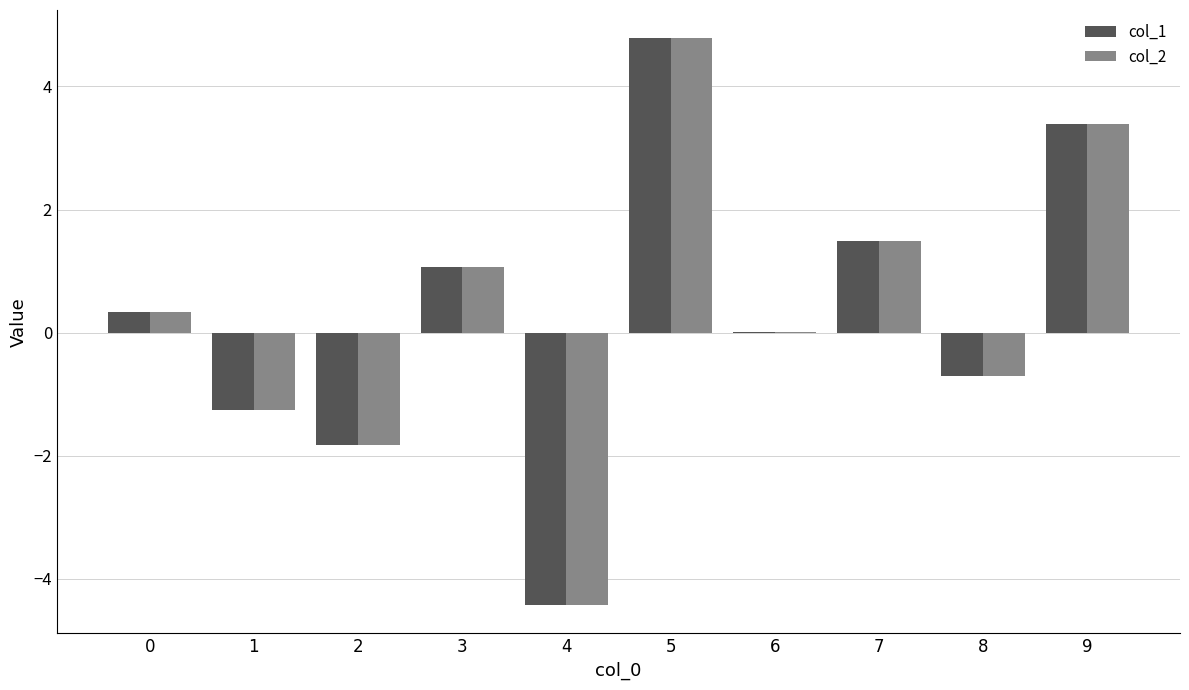

Which series has the widest spread of values?

col_2